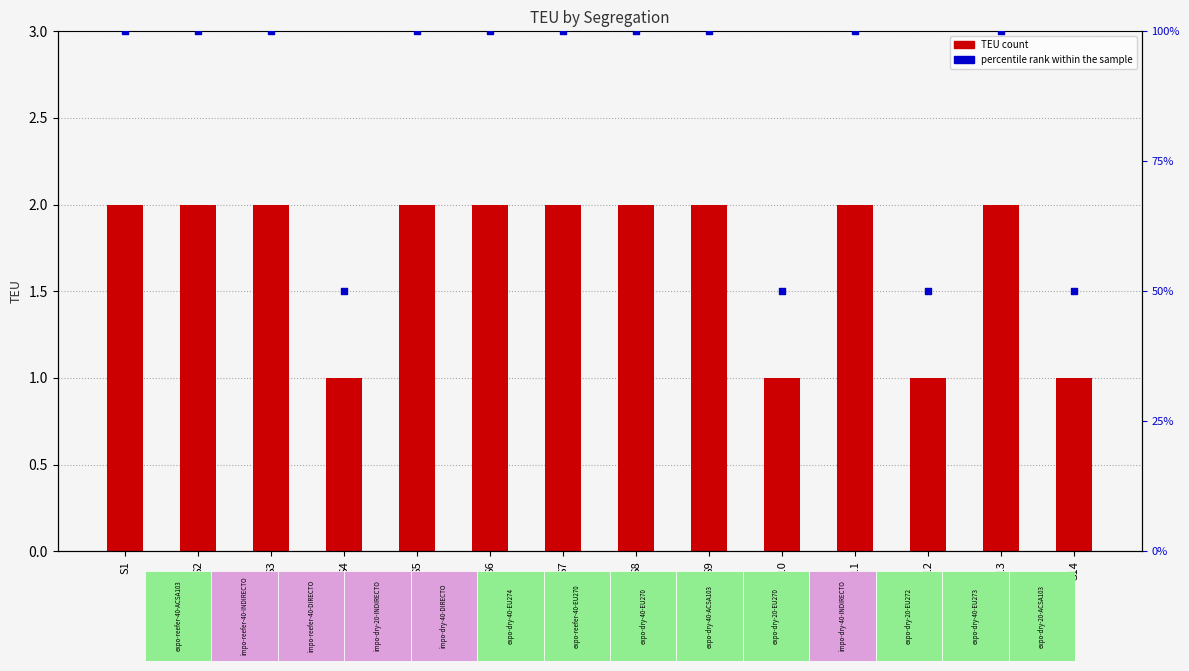

What is the total value across all series at S7?

102